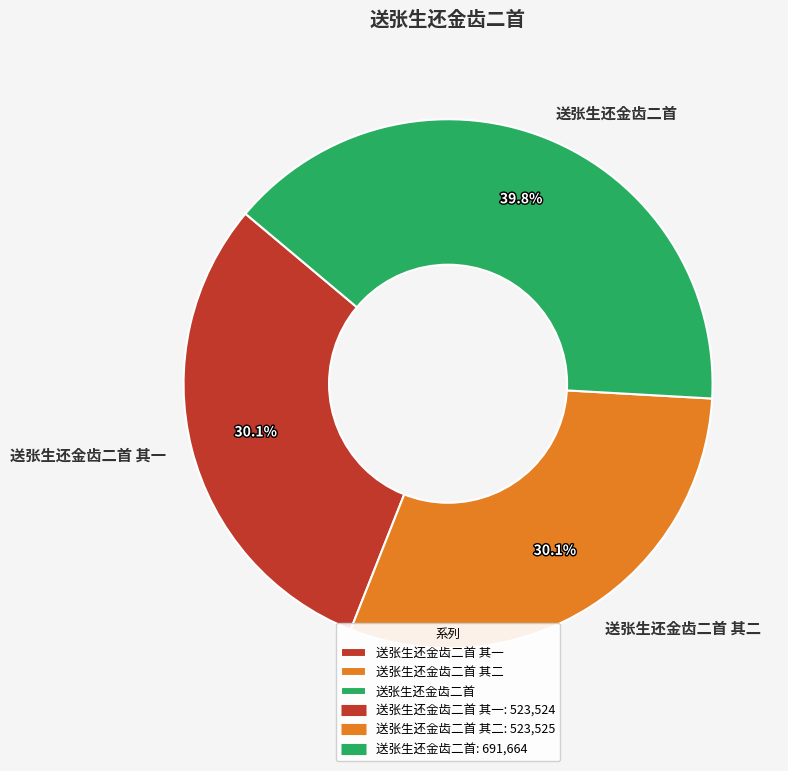

Count the number of slices in the pie.

3